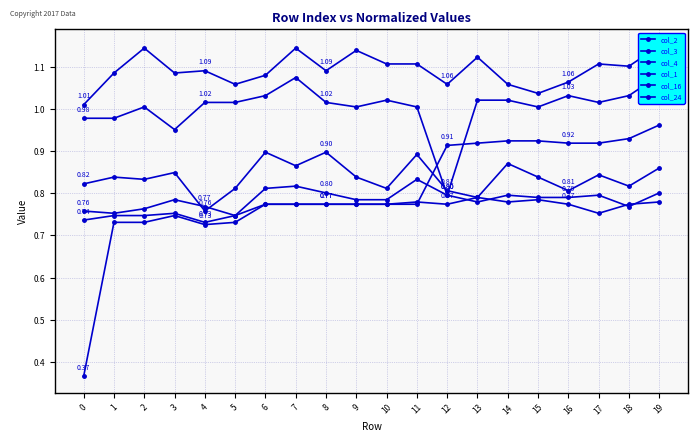

What is the maximum value shown in the chart?

1.2